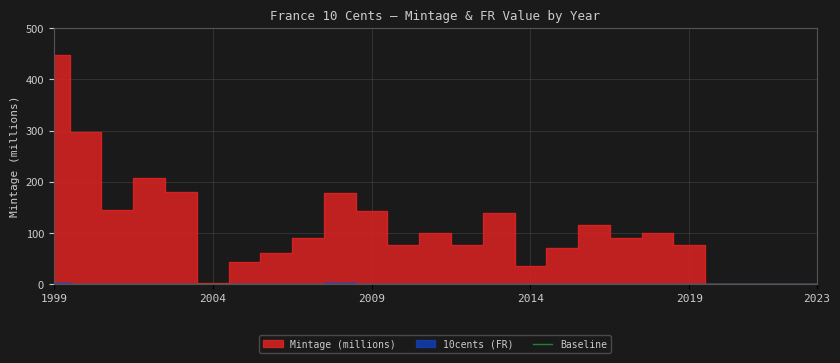

True or false: Mintage_M has a value of 0.0 at 2020.

False